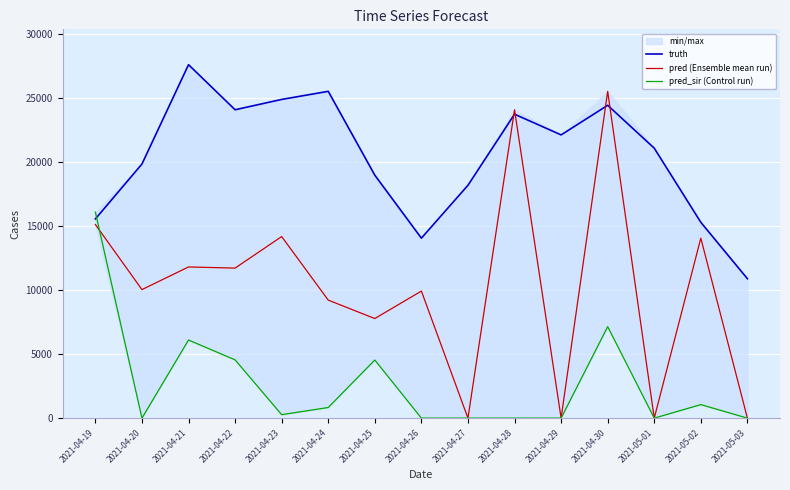

Rank the series by their average value, from highest to lowest.

truth, pred (Ensemble mean run), pred_sir (Control run)